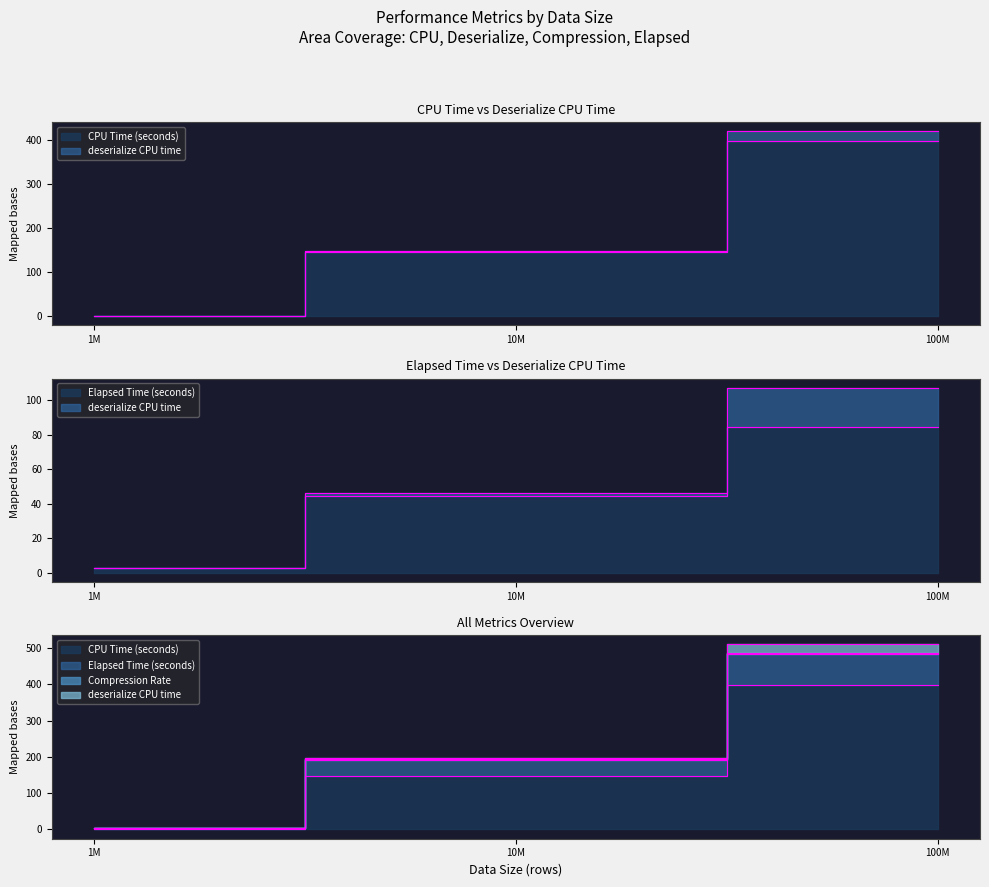

How many data points does each series have?

3